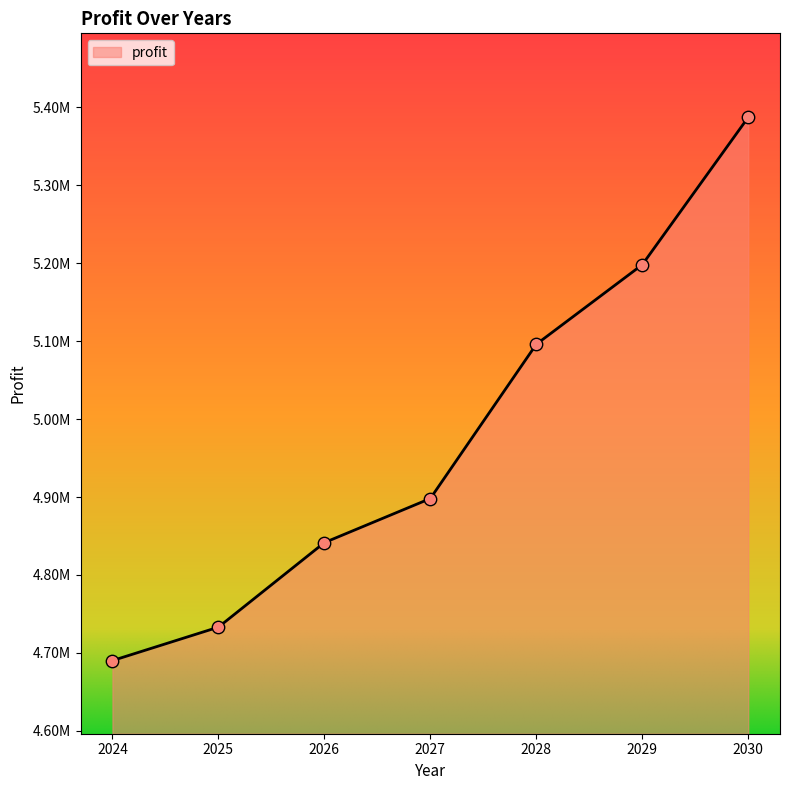

What is the change in value from 2025 to 2029?

+464869.6